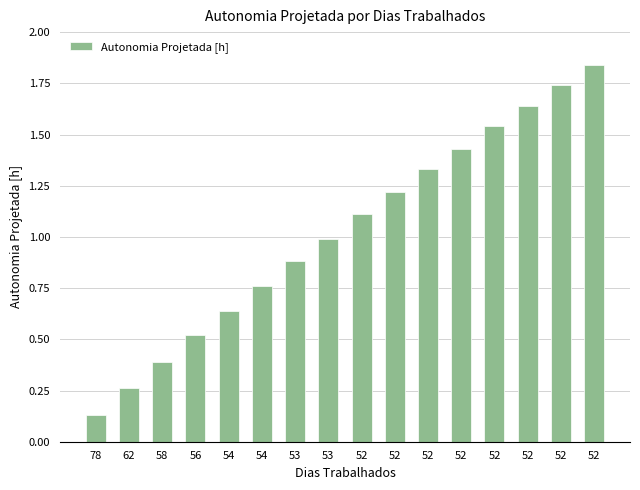

What is the minimum value shown in the chart?

0.1